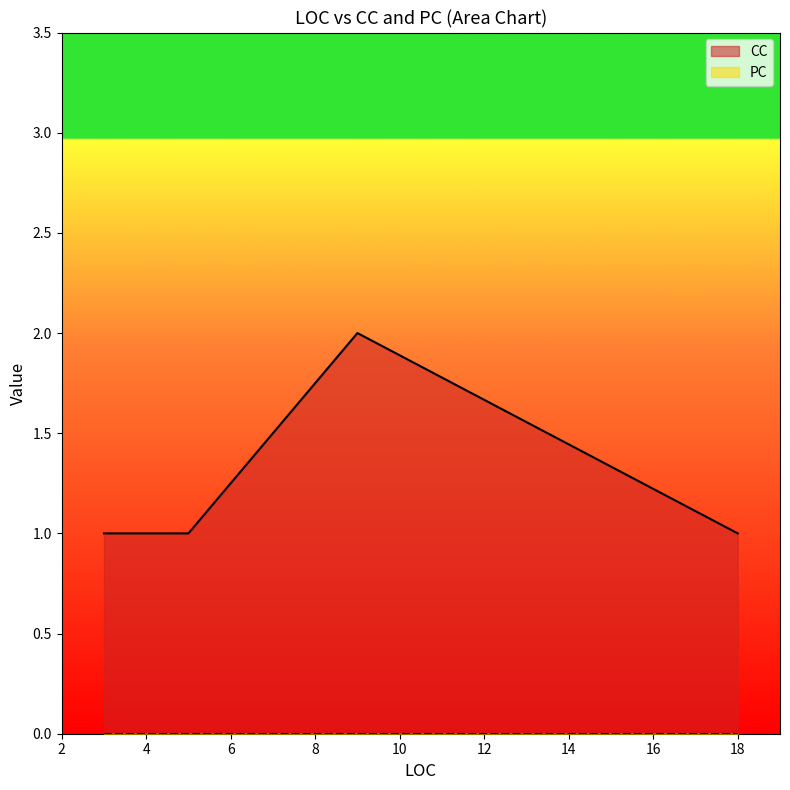

The value of CC at 9 is 2. True or false?

True